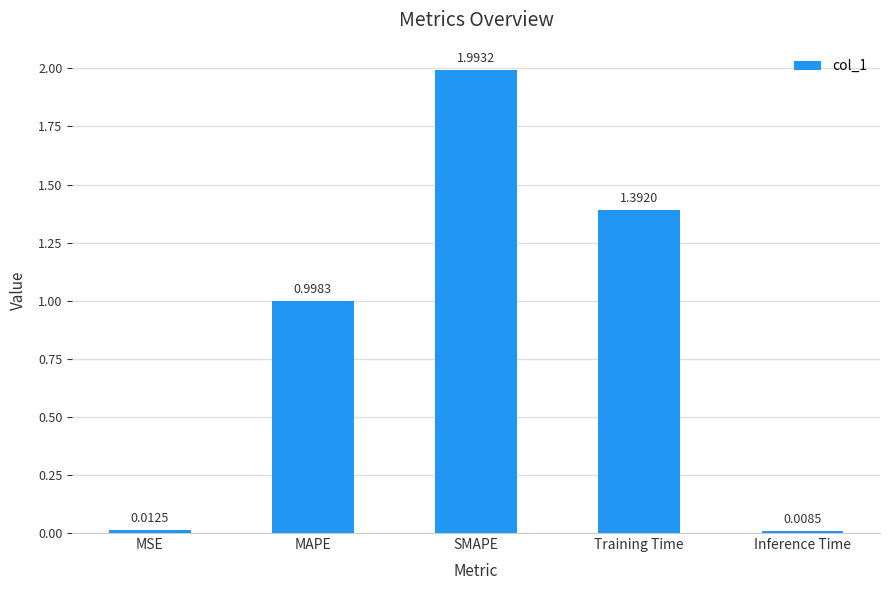

Rank the categories by value from lowest to highest.

Inference Time, MSE, MAPE, Training Time, SMAPE